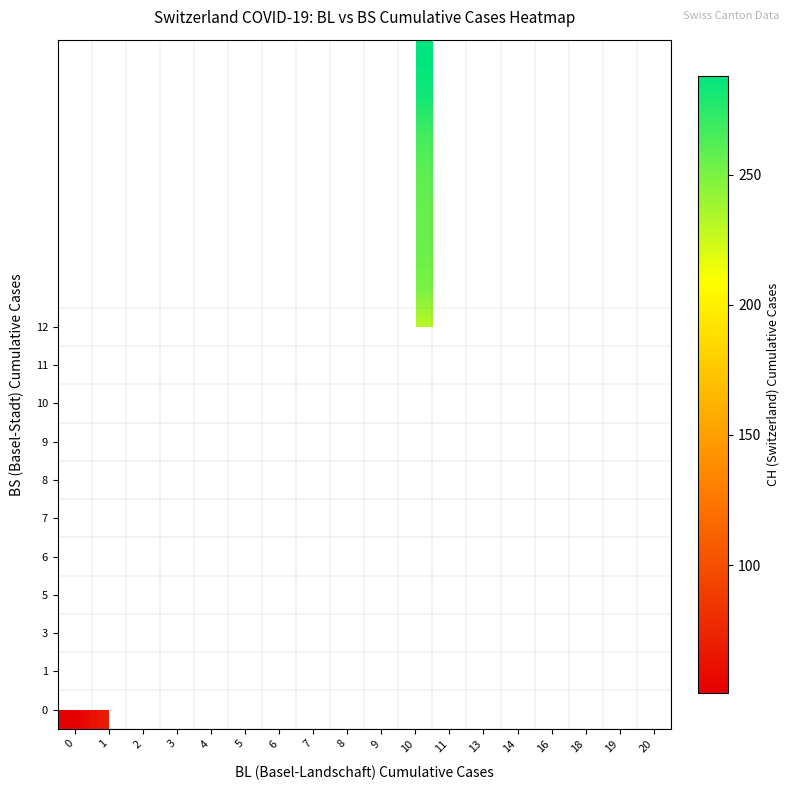

Which category has the highest value across all series?

10